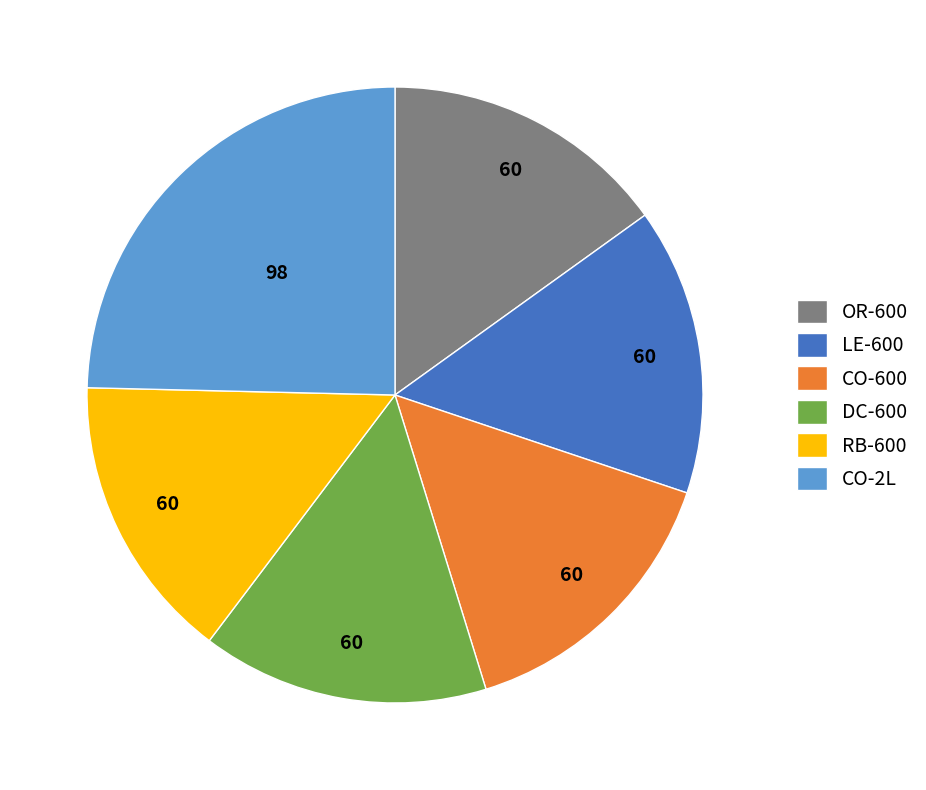

Is the sum of LE-600 and OR-600 greater than half?

No